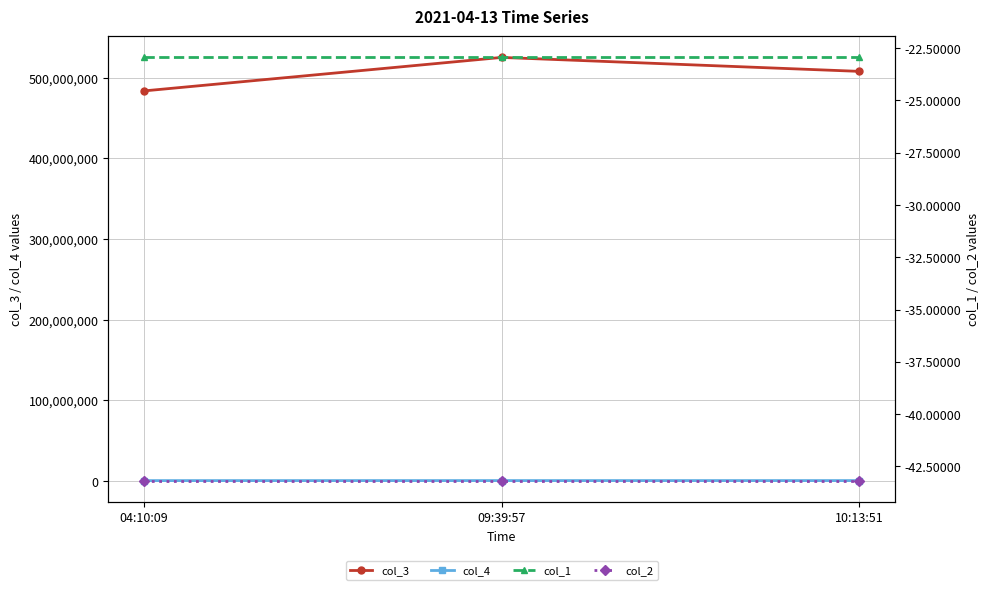

Count the col_3 values in the range 483656115 to 525179893.

3